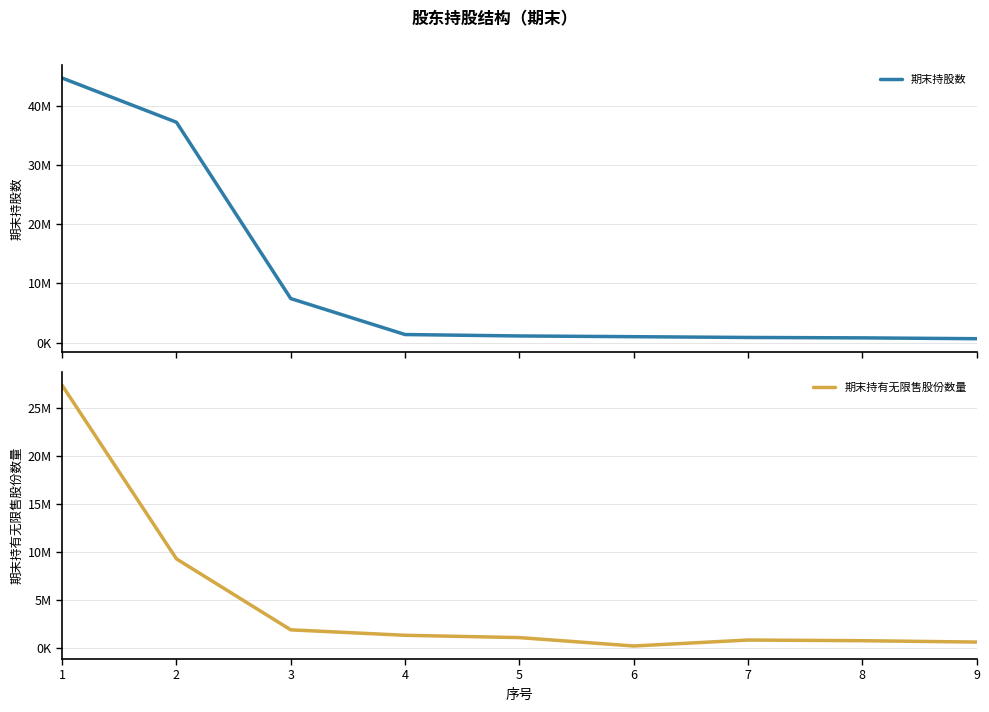

How many lines are shown in the chart?

2